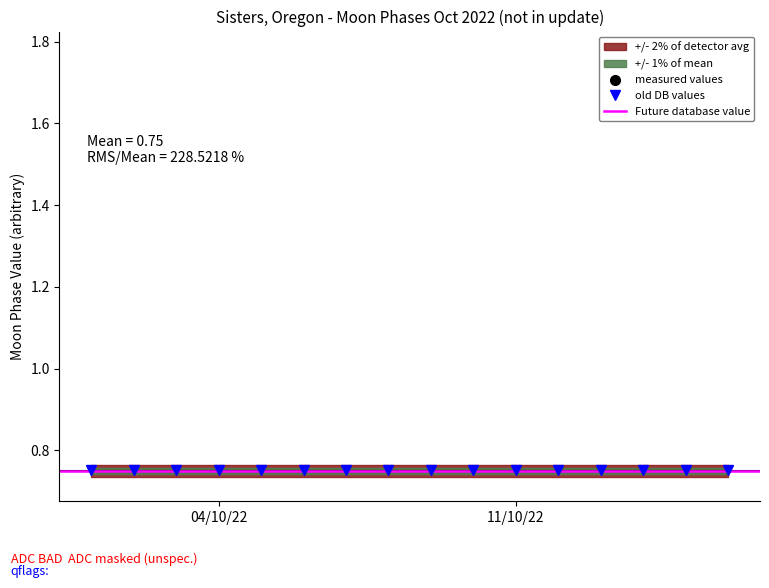

Is this an area chart (filled region under the line)?

No